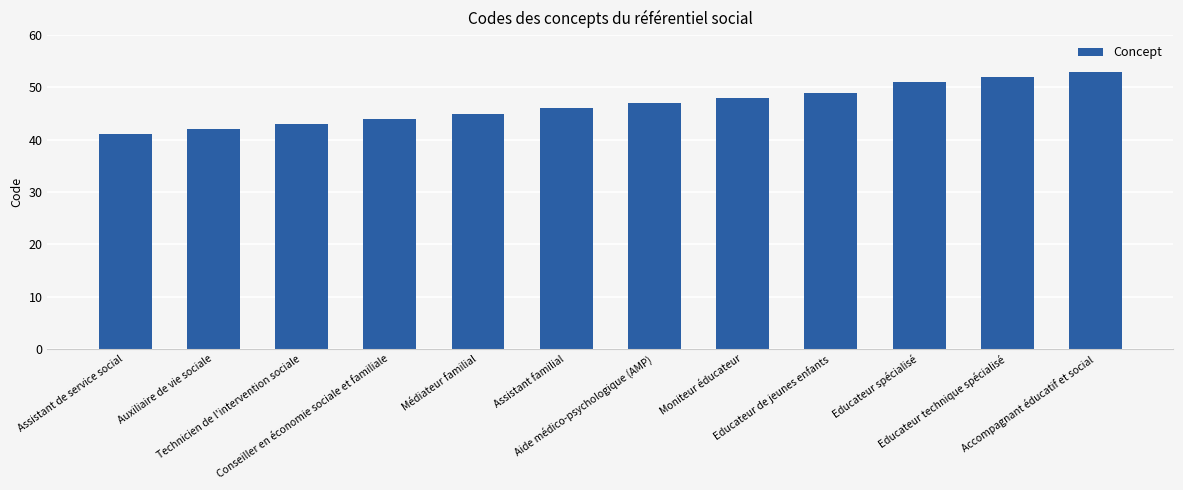

What is the label of the 8th bar from the left?

Moniteur éducateur